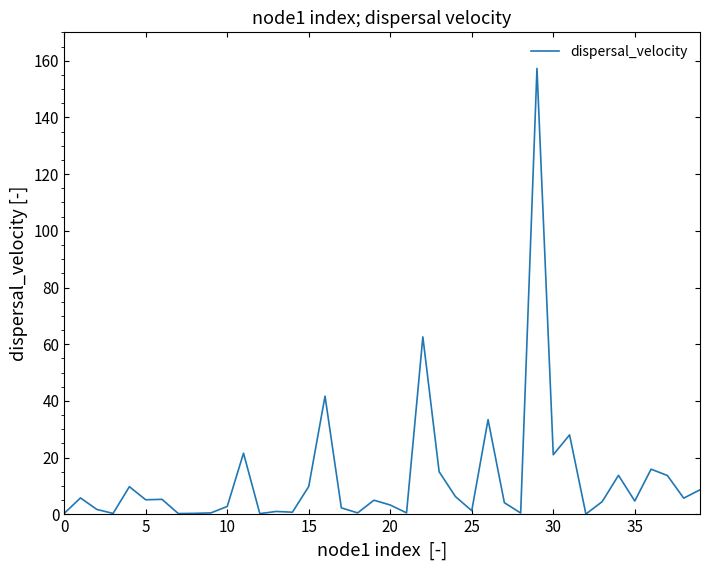

What is the maximum value shown in the chart?

157.3